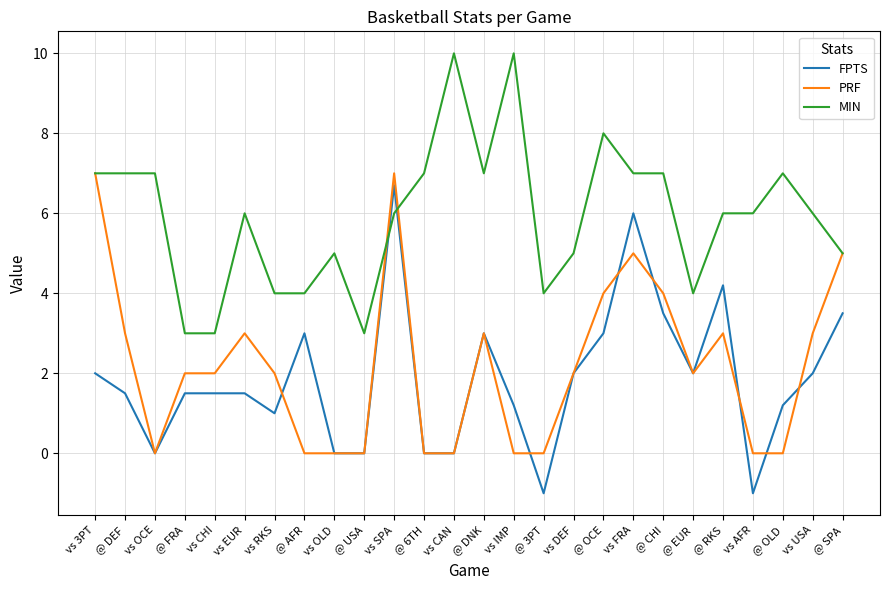

Is this an area chart (filled region under the line)?

No